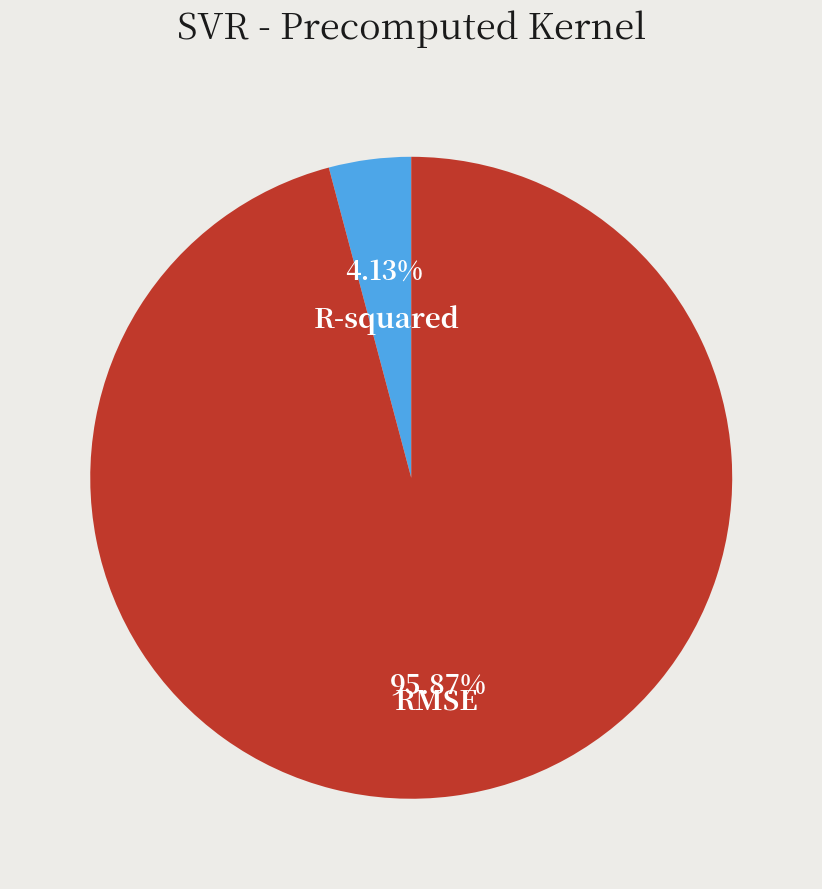

Which slice is the largest?

RMSE